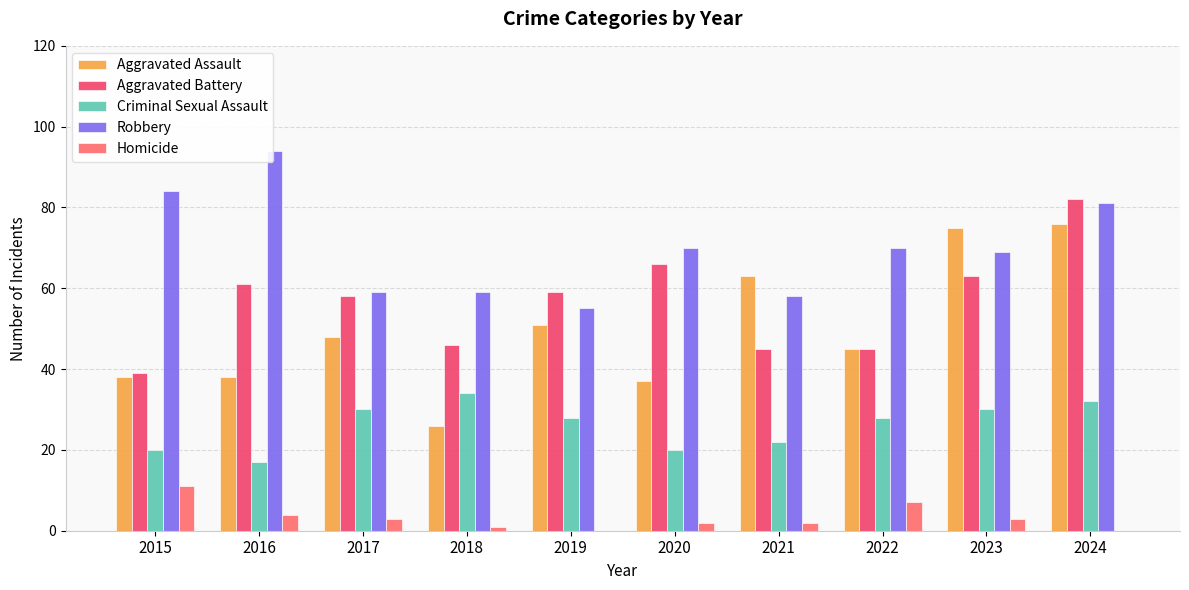

What is the maximum value for Aggravated Assault?

76